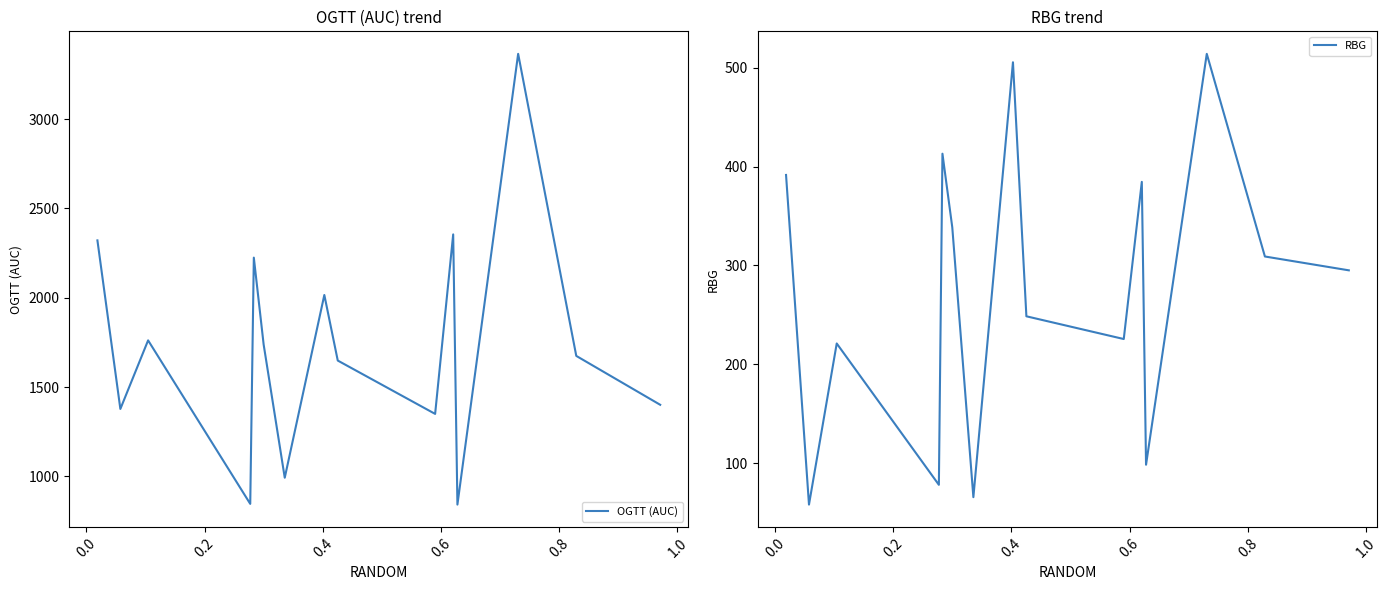

Which has a higher value, 0.0 or 0.8?

0.8